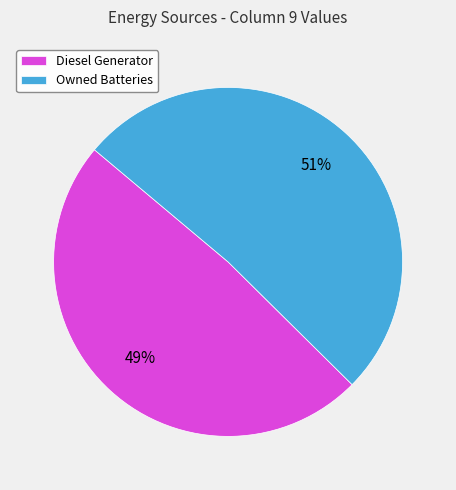

Which has a higher value, Diesel Generator or Owned Batteries?

Owned Batteries